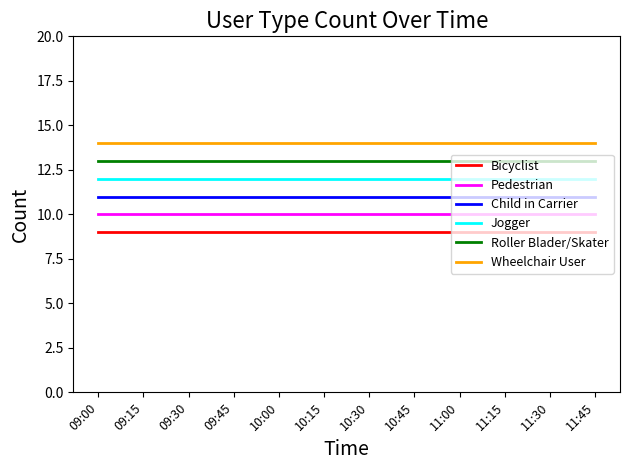

Which series has the largest total across all categories?

Wheelchair User